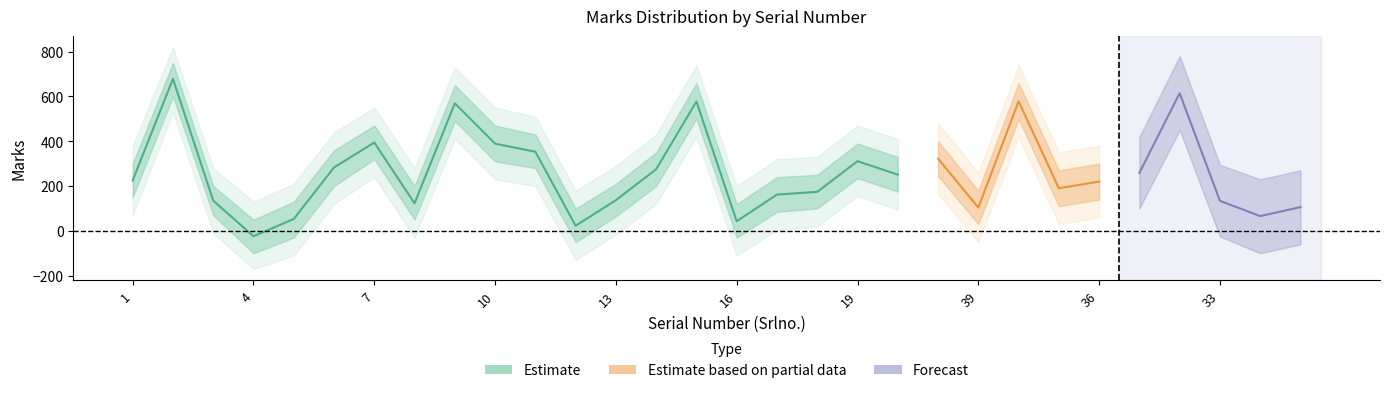

True or false: Marks_outer_upper has a value of 470 at 19.

True